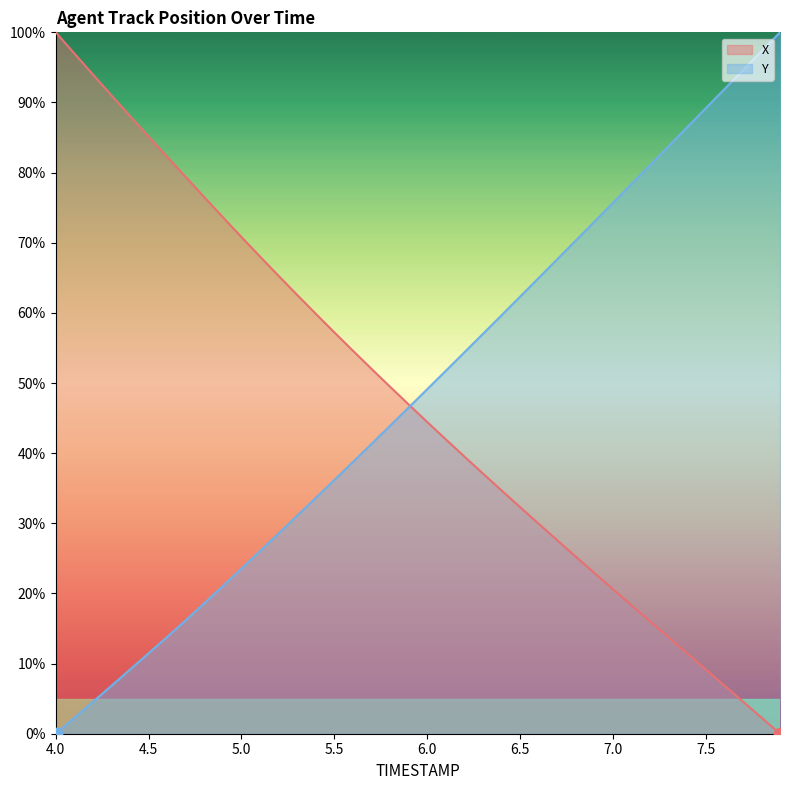

Which series has the widest spread of Y values?

X